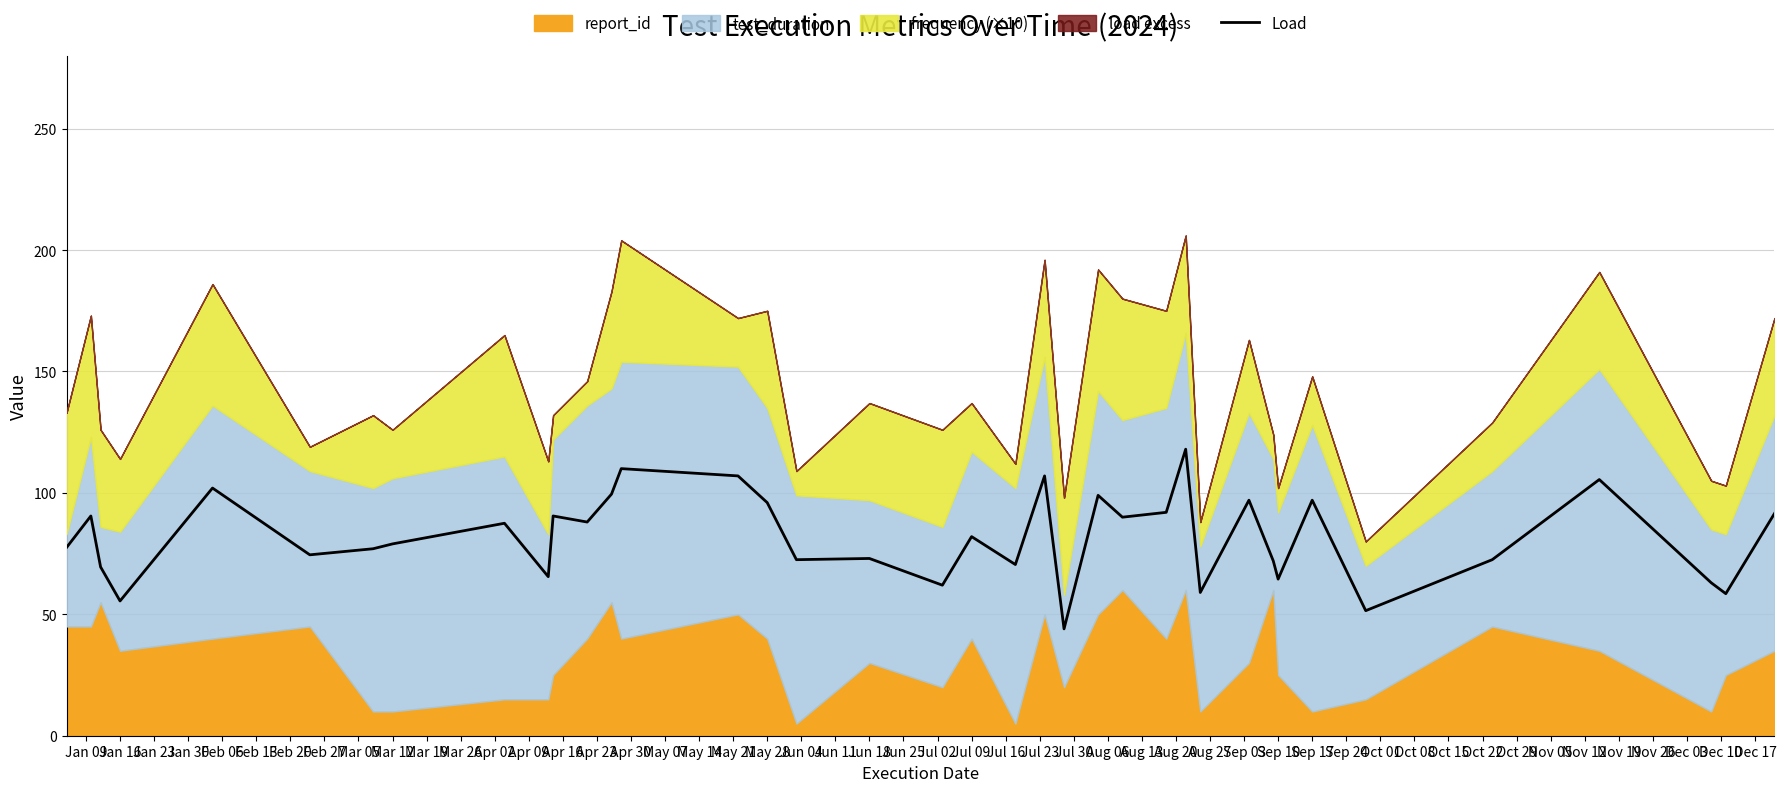

What is the maximum value for Load?

118.0